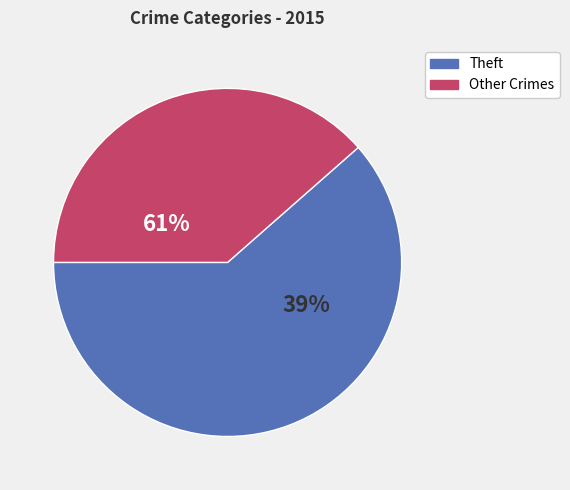

Which category has the biggest portion of the pie?

Theft